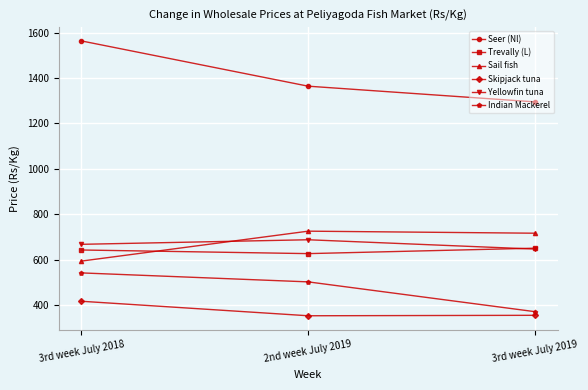

How many categories are shown in the chart?

3